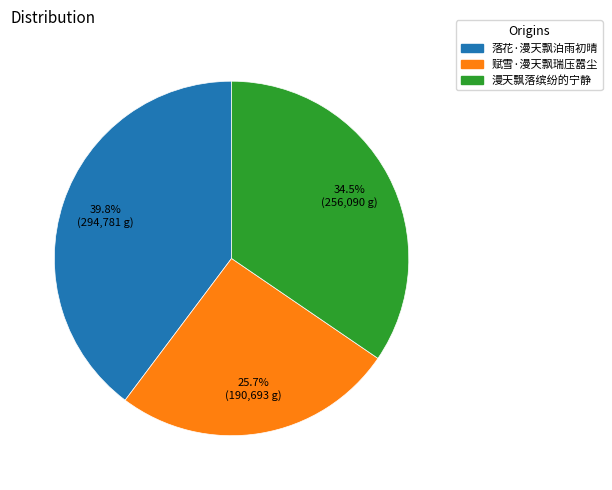

Which category has the biggest portion of the pie?

落花·漫天飘泊雨初晴